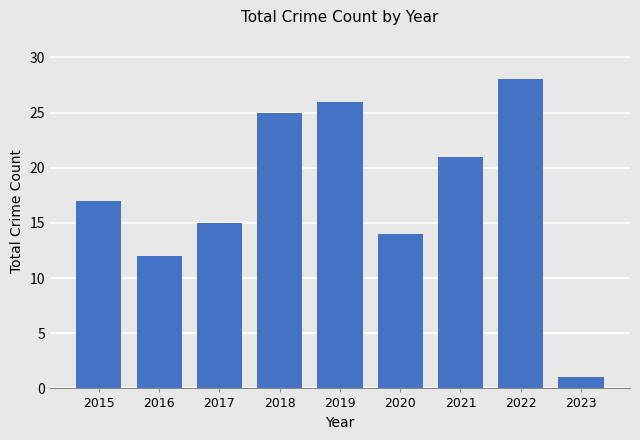

List the labels in order of value, largest first.

2022, 2019, 2018, 2021, 2015, 2017, 2020, 2016, 2023